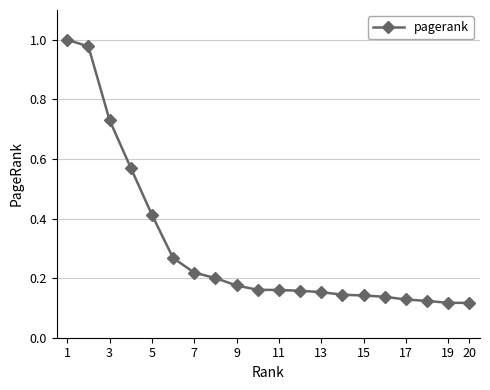

What is the difference between the maximum and second lowest values?

0.9